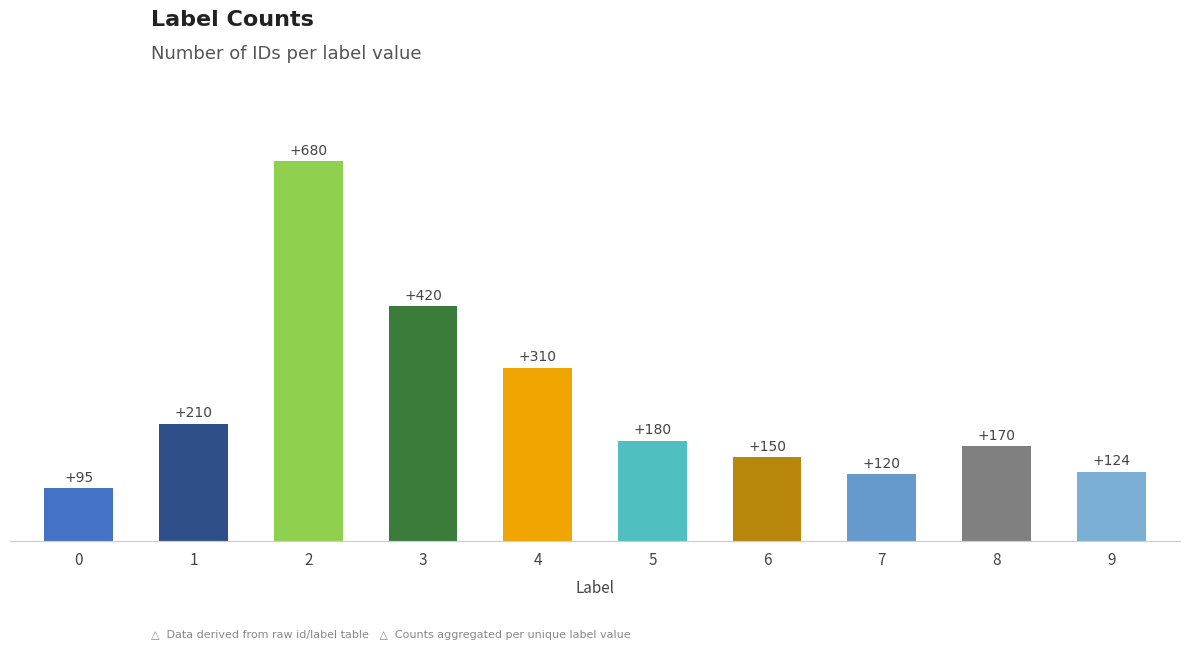

Rank the categories by value from lowest to highest.

0, 7, 9, 6, 8, 5, 1, 4, 3, 2